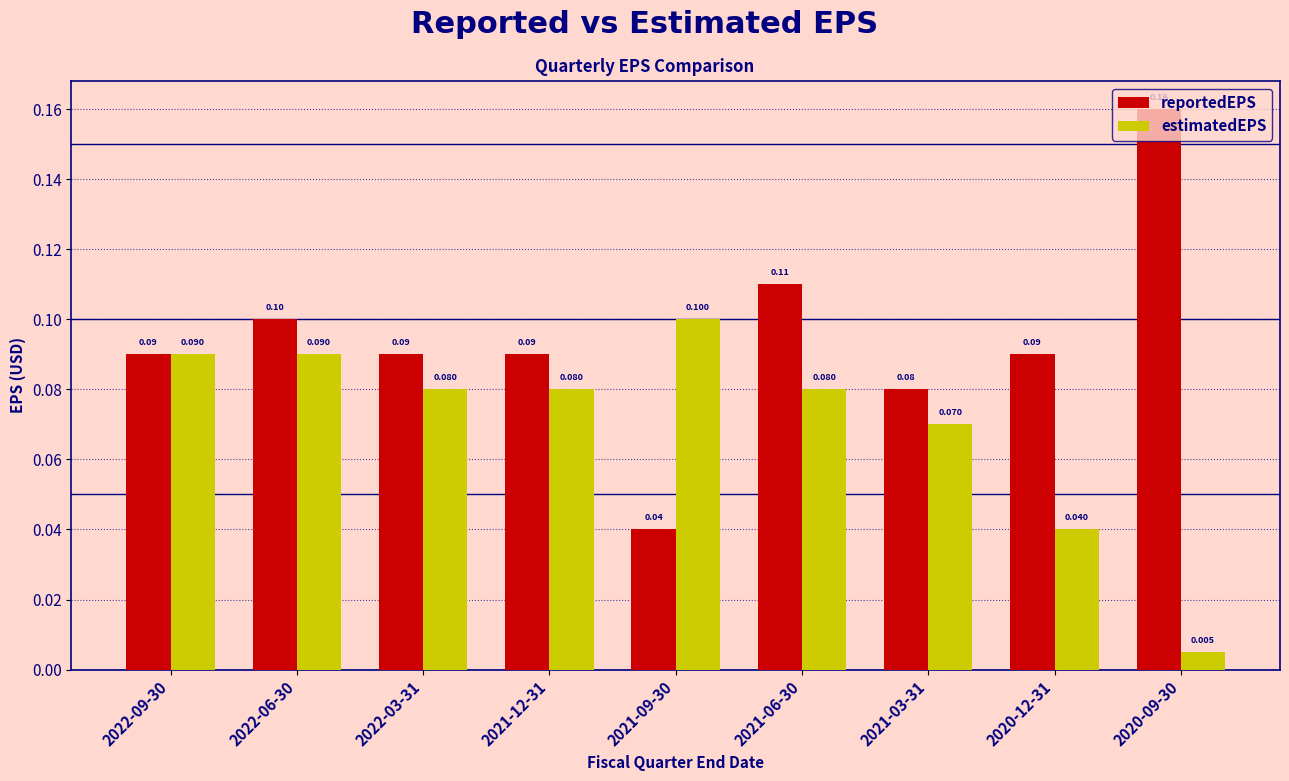

What is the label of the 5th bar from the right?

2021-09-30